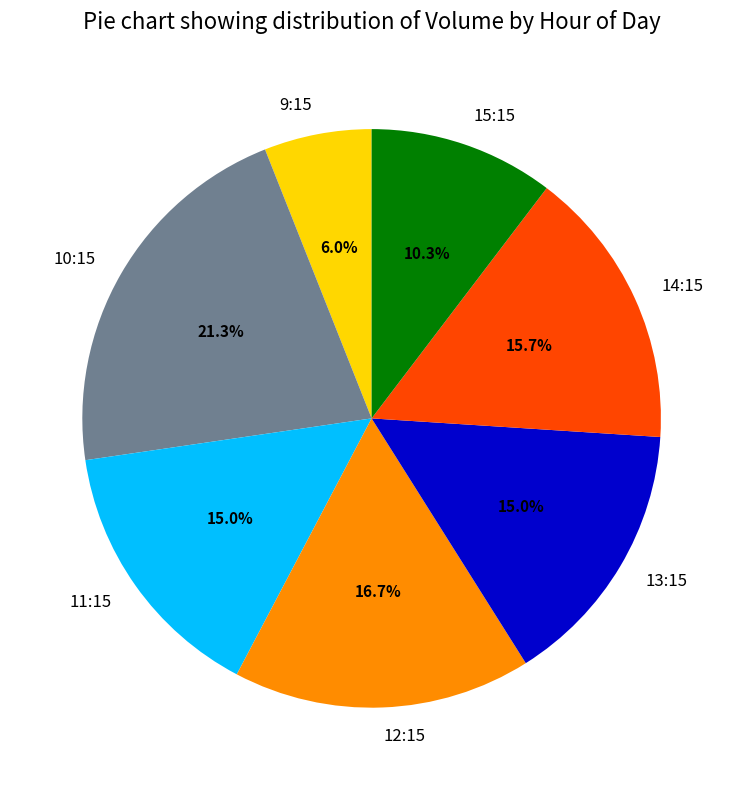

What percentage is NOT represented by 9:15?

94.0%